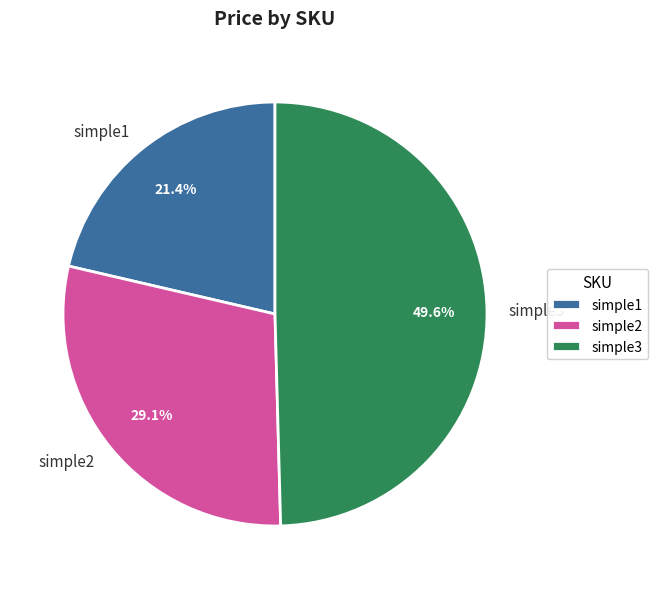

Count the number of slices in the pie.

3